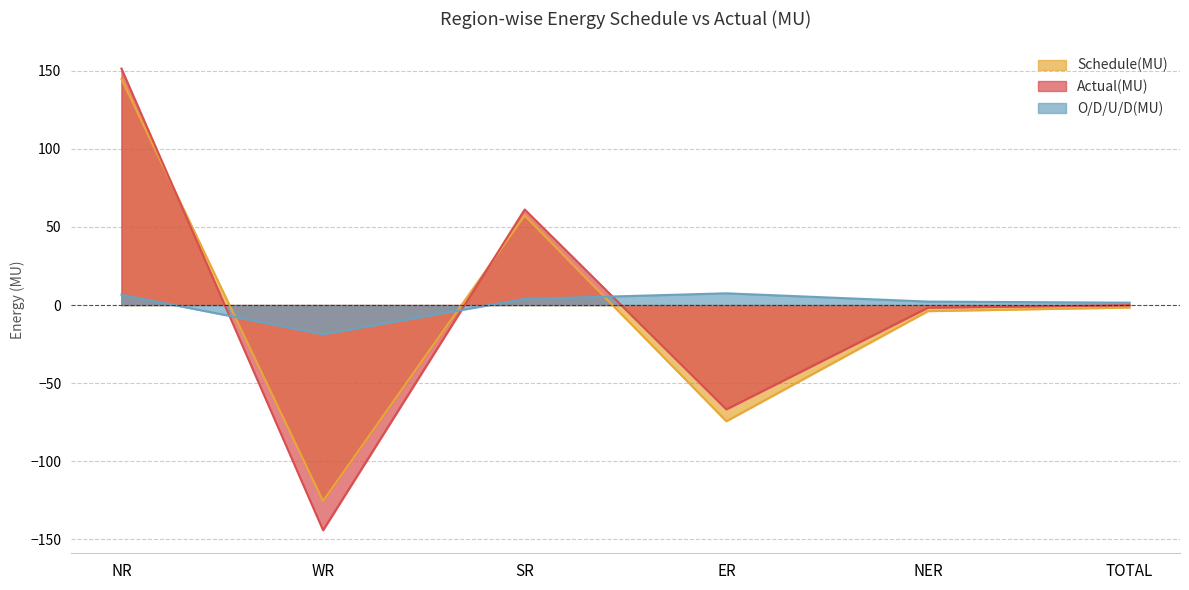

How many interior local peaks does the Actual(MU) series have?

1